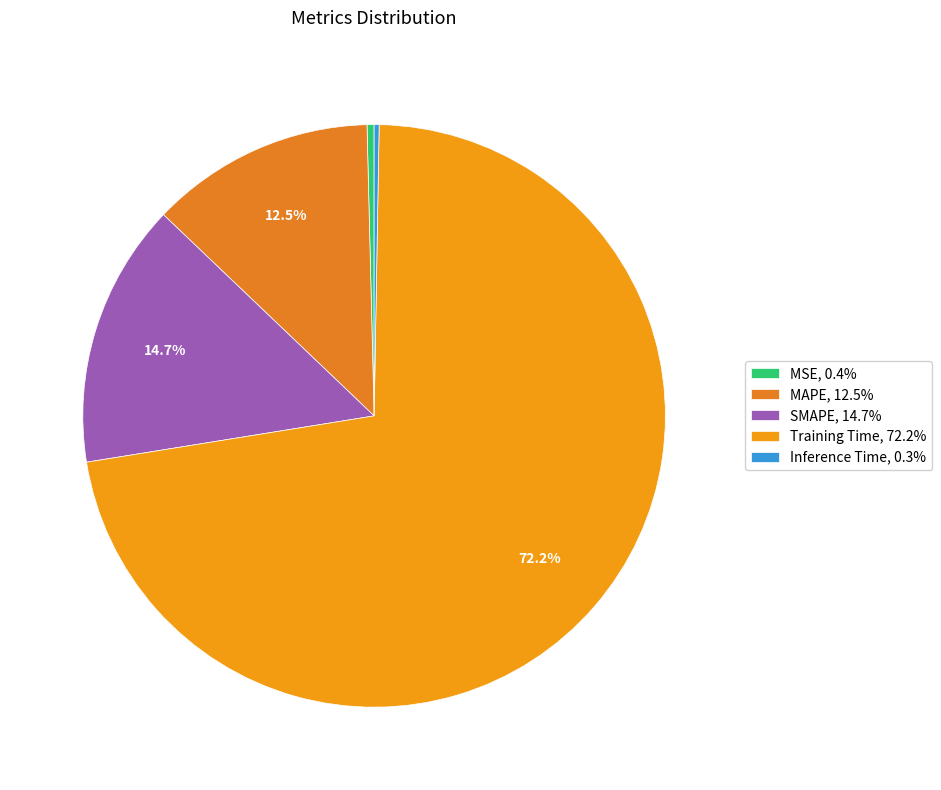

To the nearest percent, what is the difference between the largest and smallest slice percentages?

72%